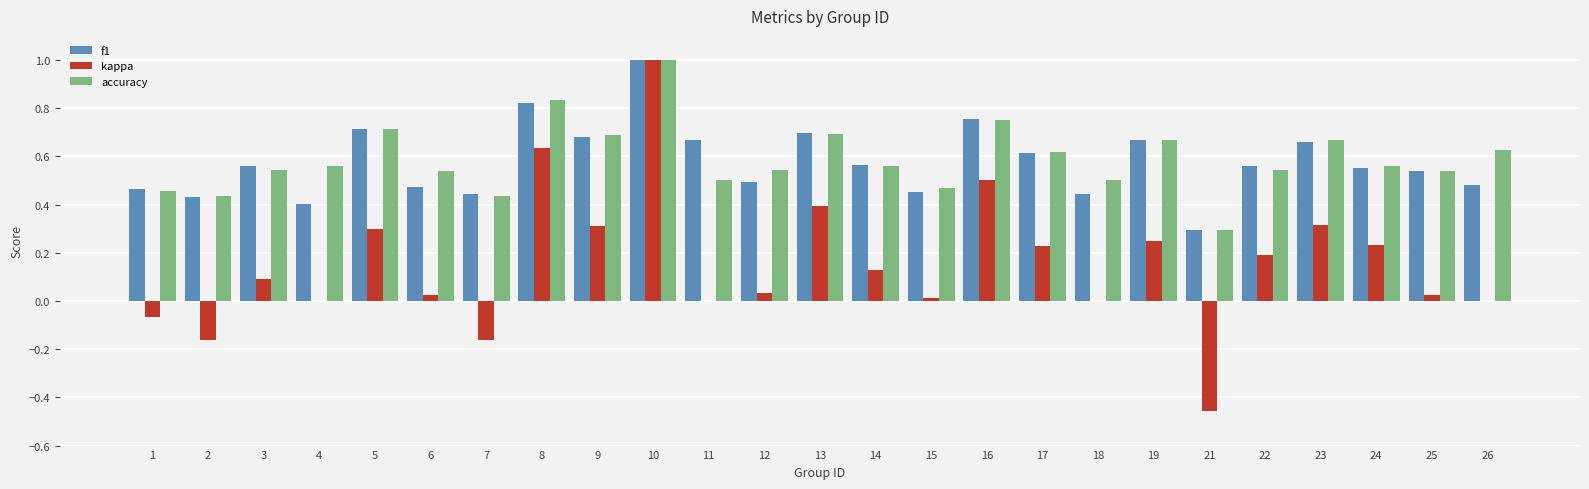

What is the greatest value displayed?

1.0